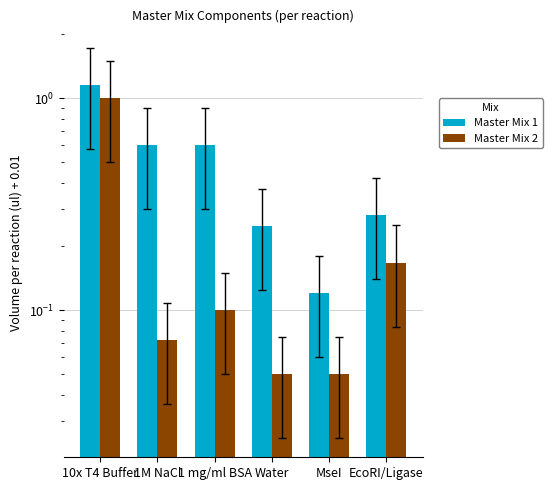

At which category is the sum across all series the highest?

10x T4 Buffer